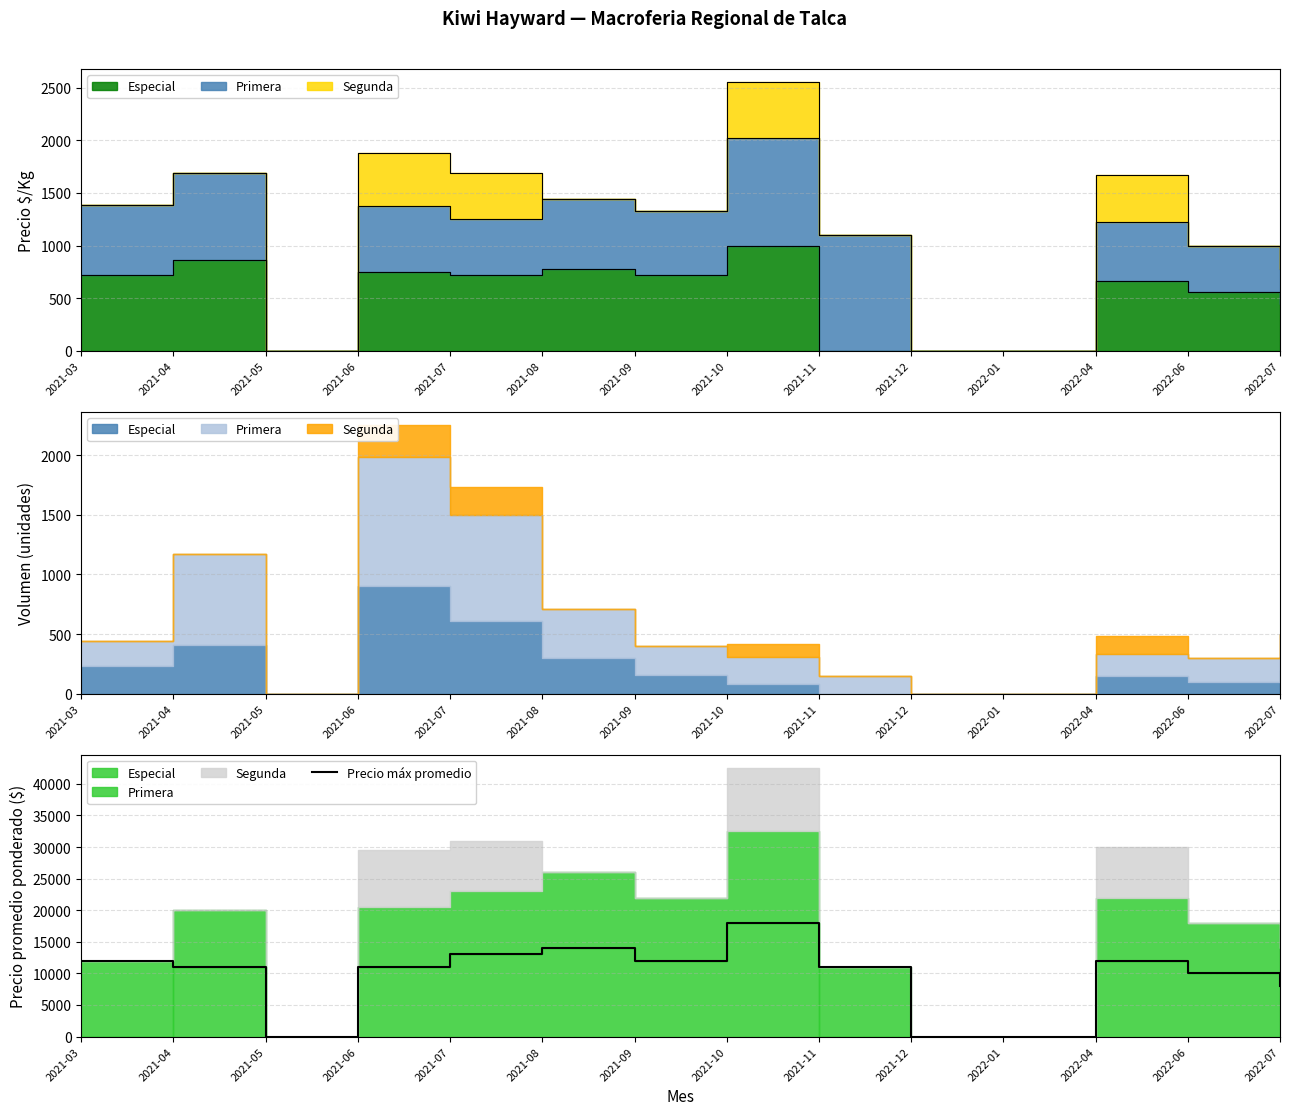

What is the change in value from 2021-06 to 2021-09?

+1000